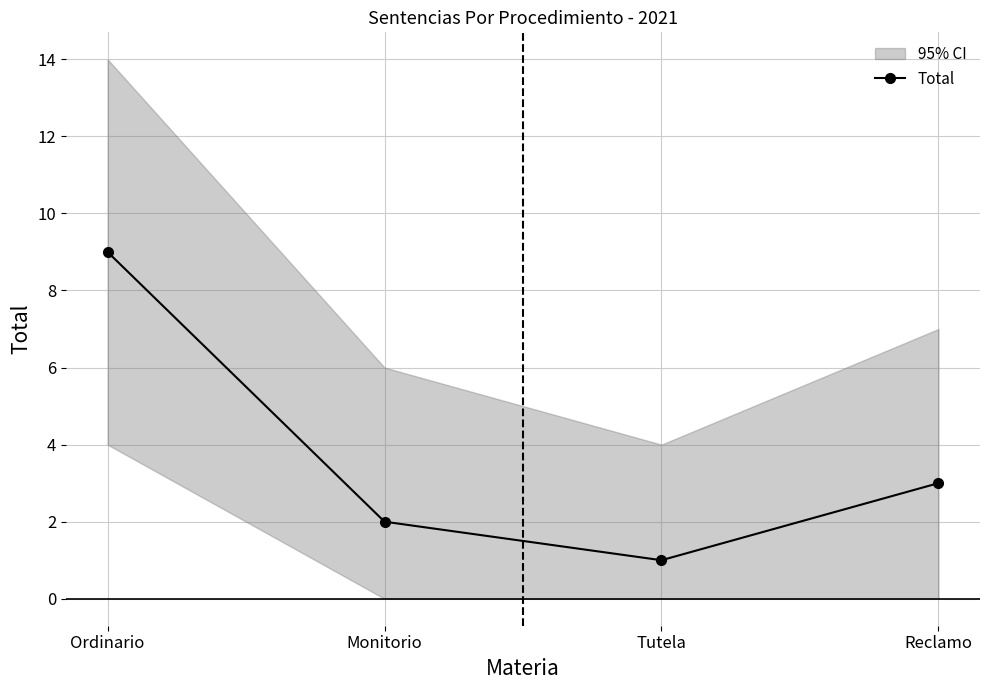

What is the label of the 3rd point from the right?

Monitorio